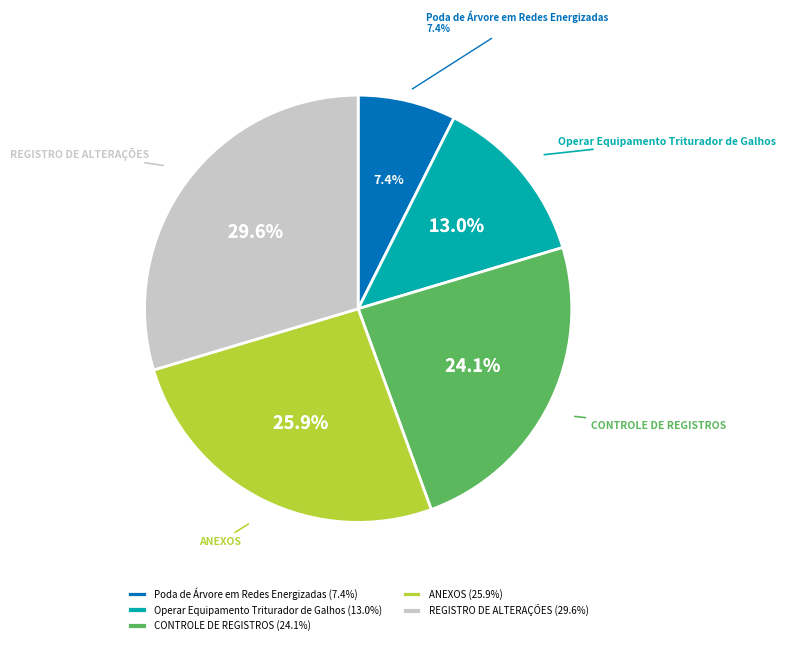

Combined, what portion of the pie is Operar Equipamento Triturador de Galhos and Poda de Árvore em Redes Energizadas?

20.4%